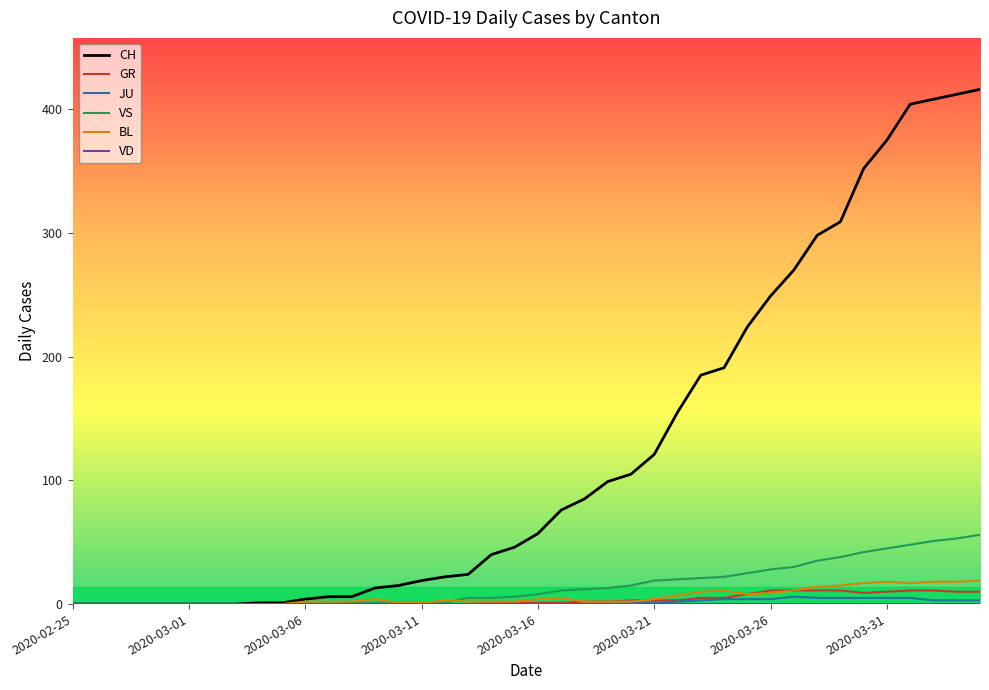

Which series has the largest total across all categories?

CH